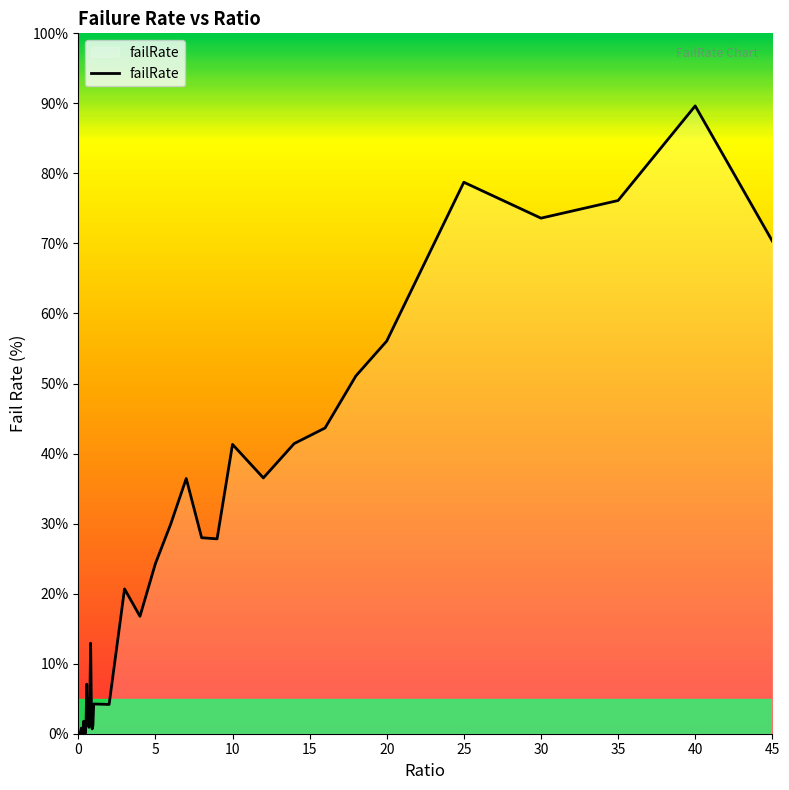

What is the difference between the maximum and minimum values?

89.6